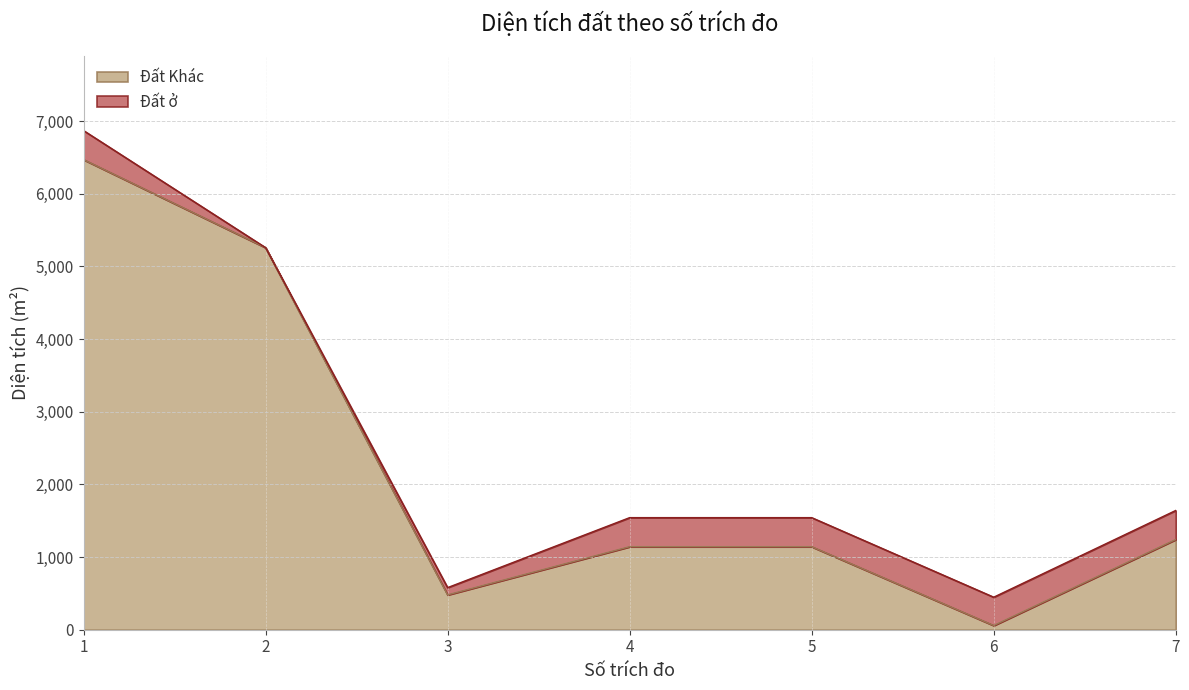

At which label does Đất Khác first exceed 1142?

1